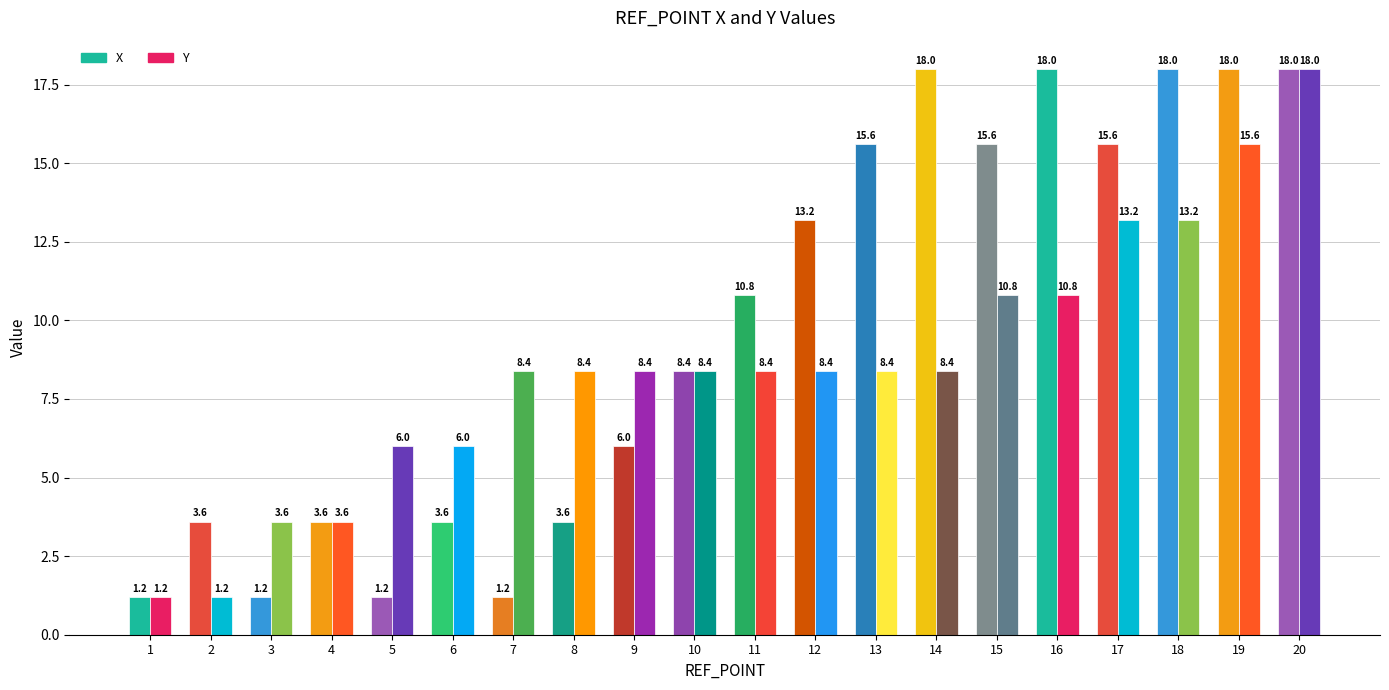

Are the bars horizontal?

No